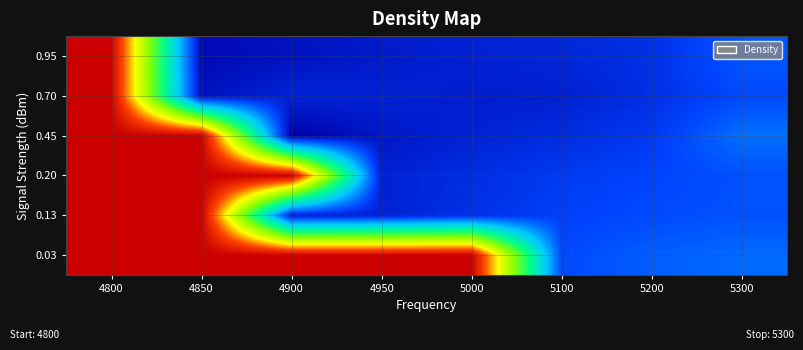

At which category does the chart reach its peak across all series?

4800